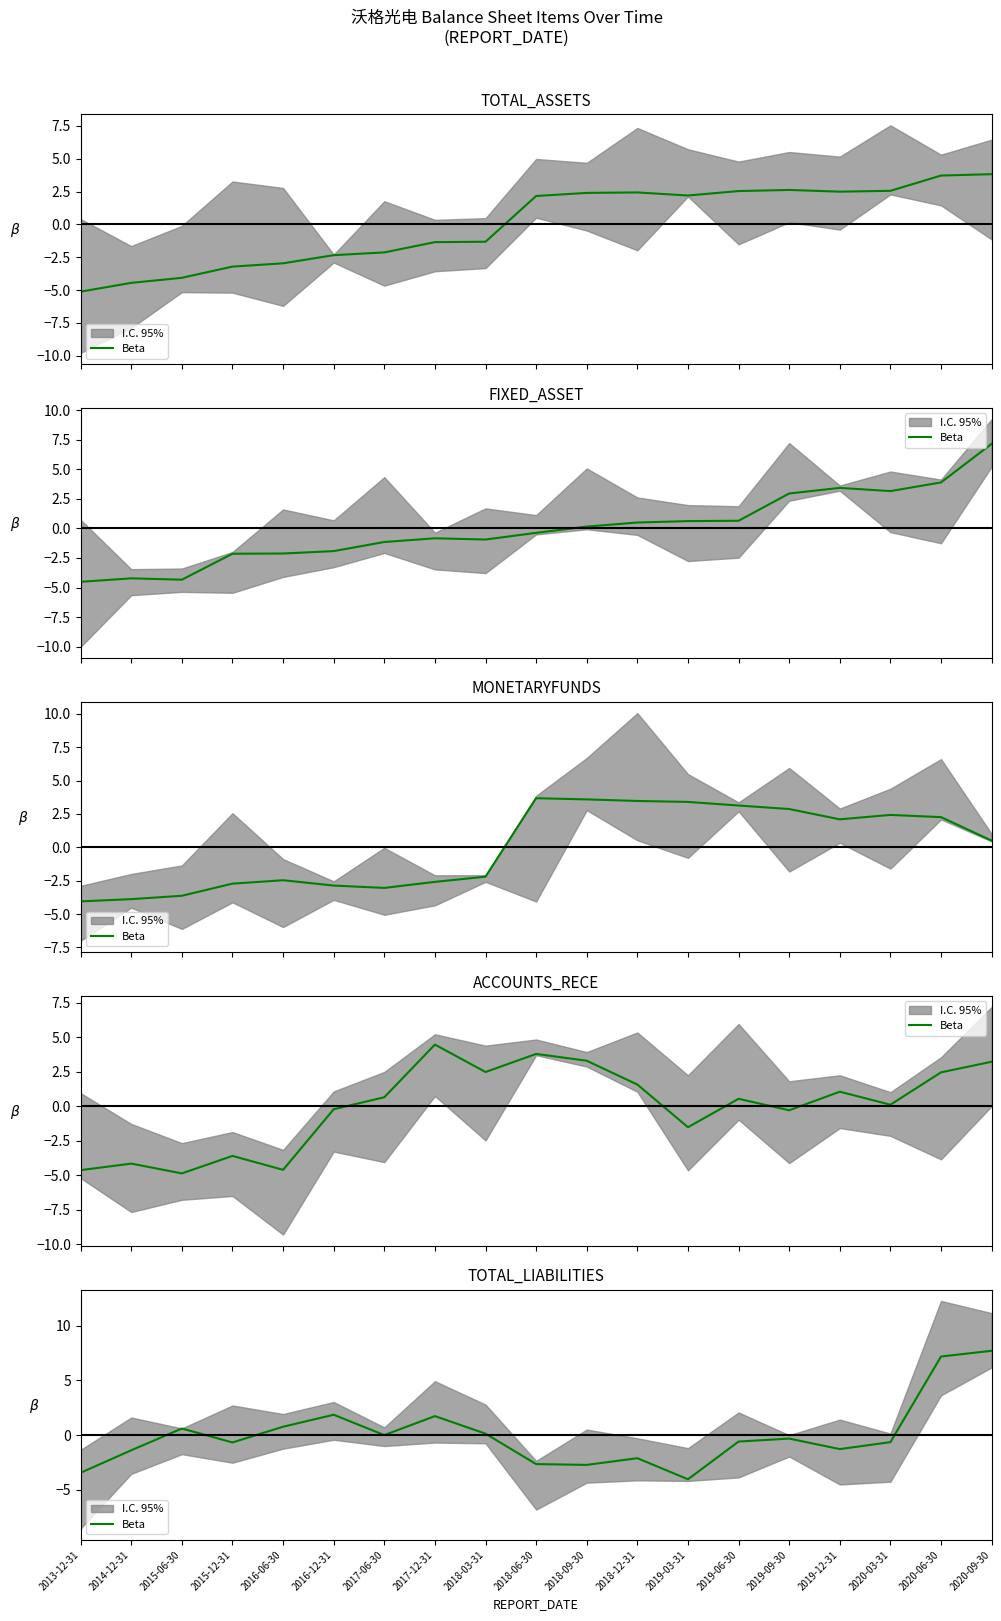

At which category does the chart reach its peak across all series?

2020-09-30